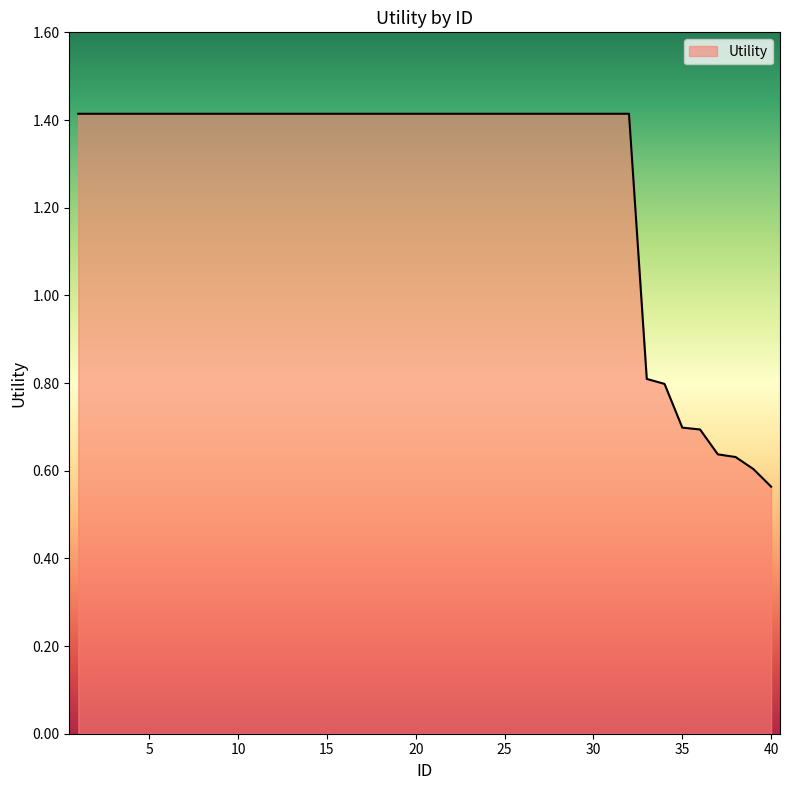

What is the greatest value displayed?

1.4